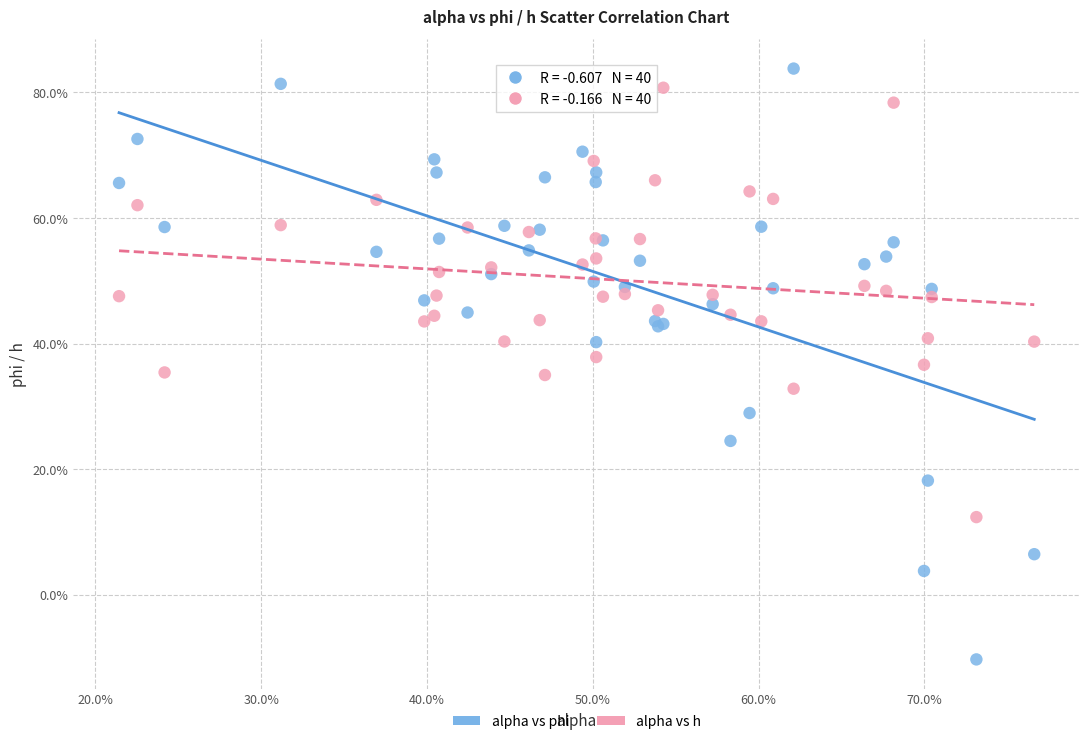

Which series reaches the minimum Y coordinate?

alpha vs phi